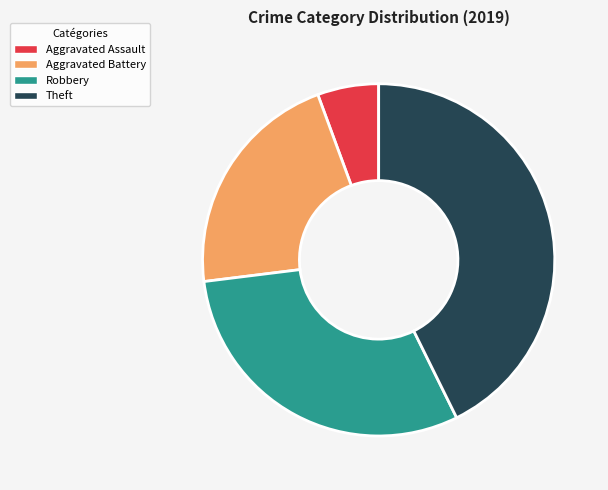

Combined, do Aggravated Battery and Aggravated Assault account for over 50%?

No